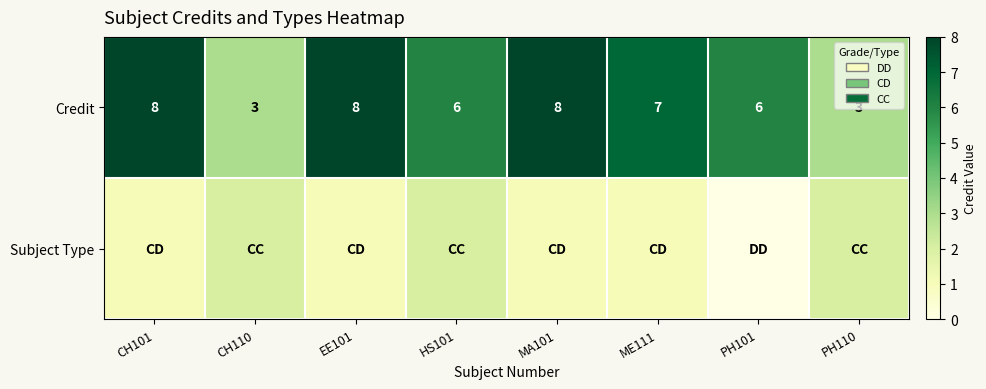

What is the difference between the highest and lowest values at ME111?

6